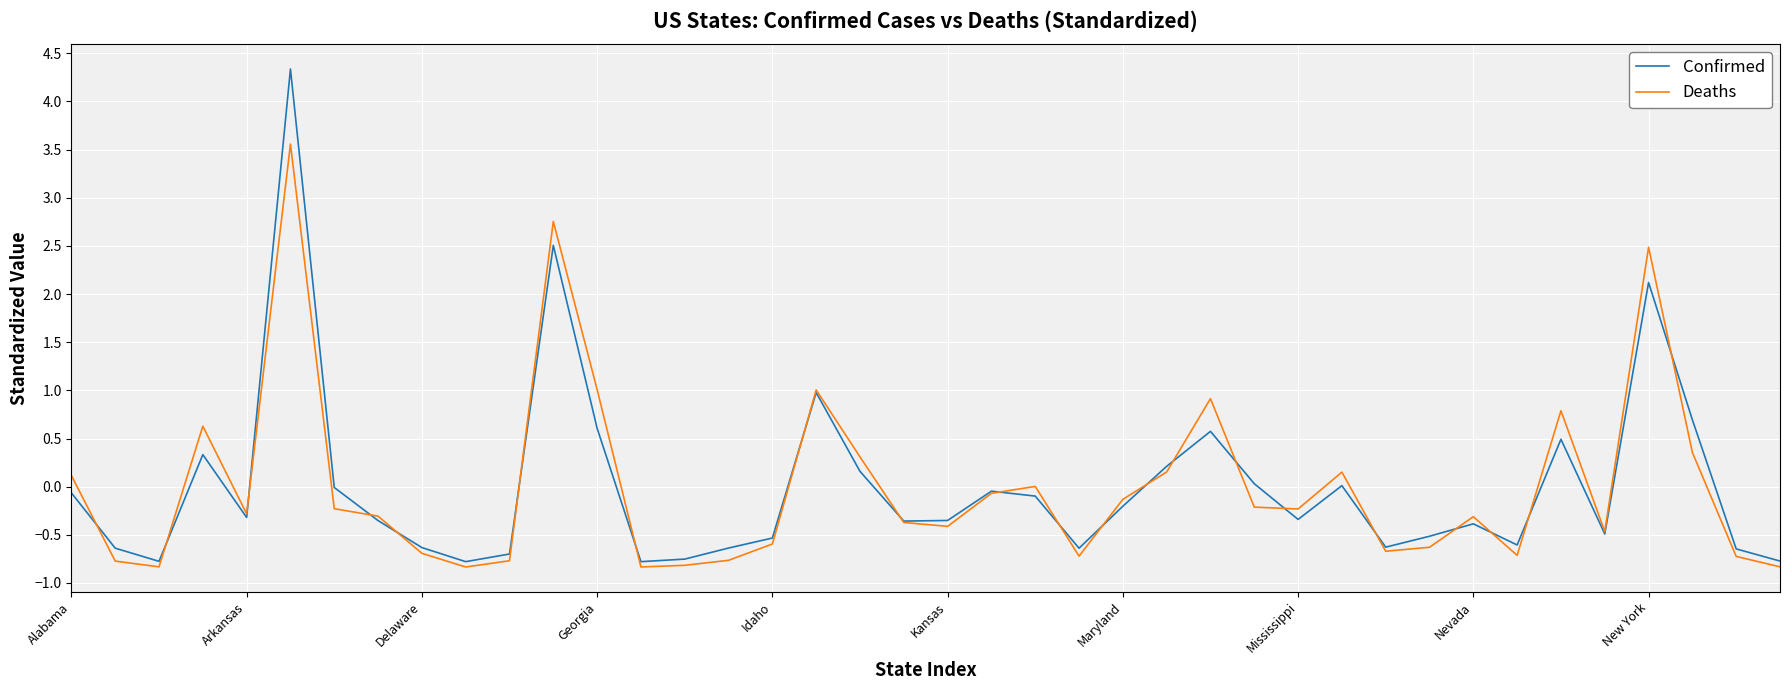

What is the maximum value shown in the chart?

4.3